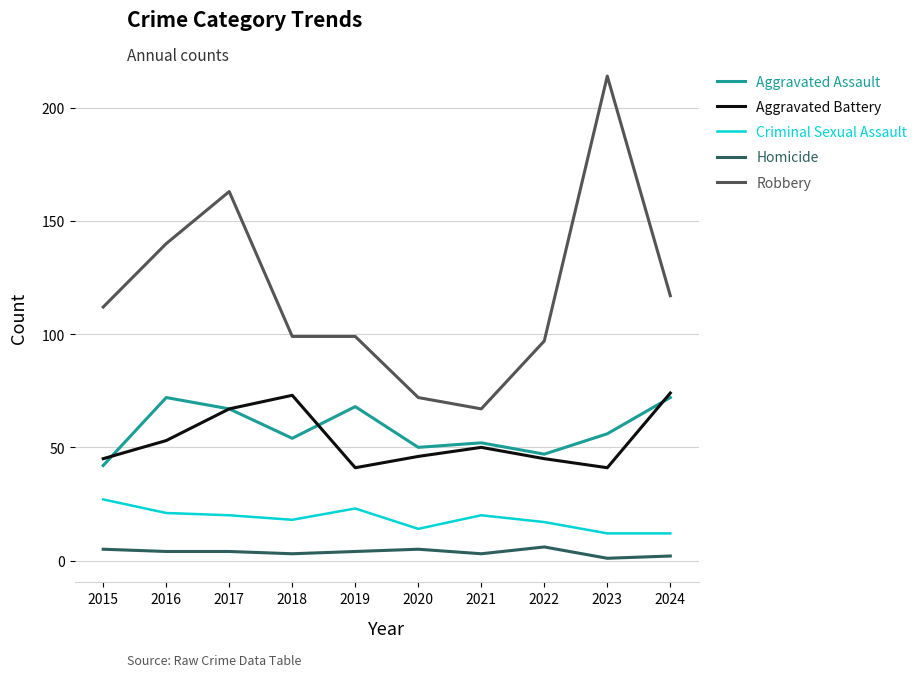

Which series has the largest range (max minus min)?

Robbery